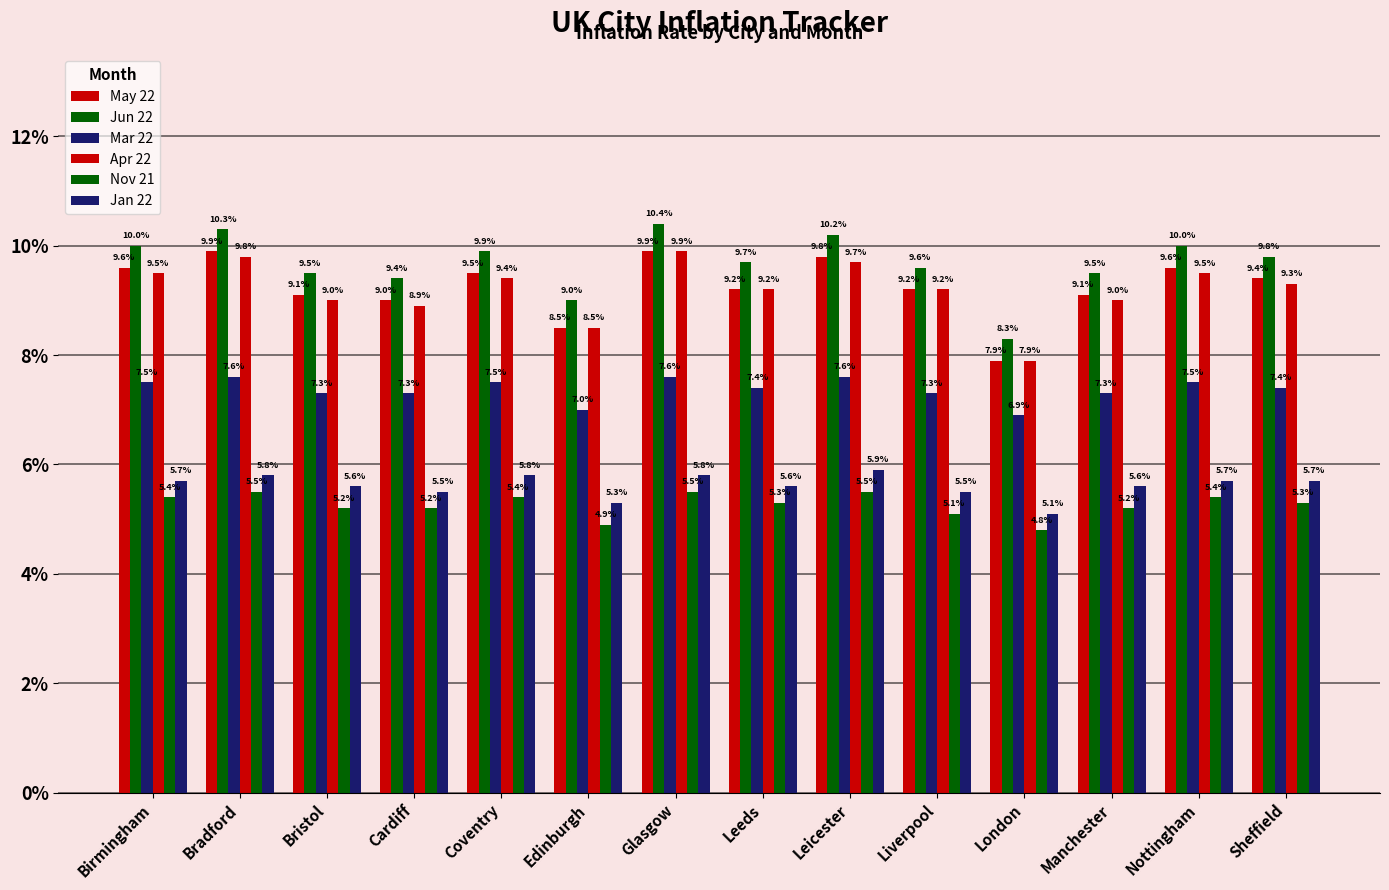

Are the bars grouped side by side (vs. stacked)?

Yes